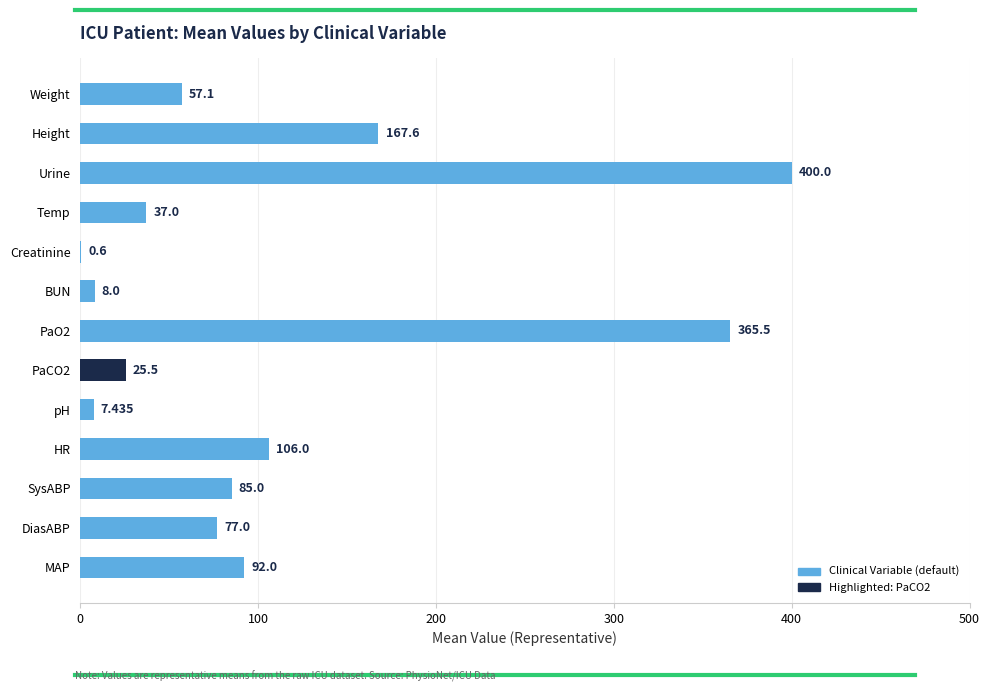

At which label is the value closest to 200?

Height